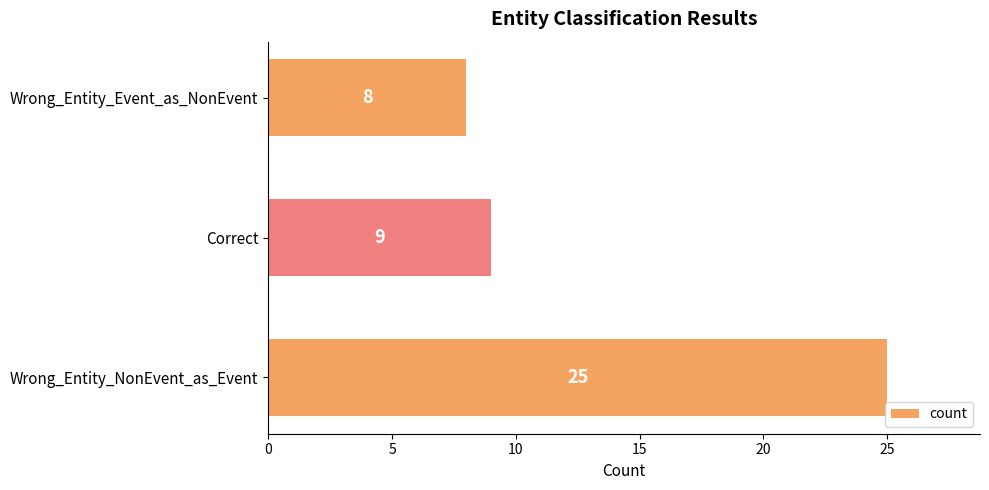

What is the sum of all values?

42